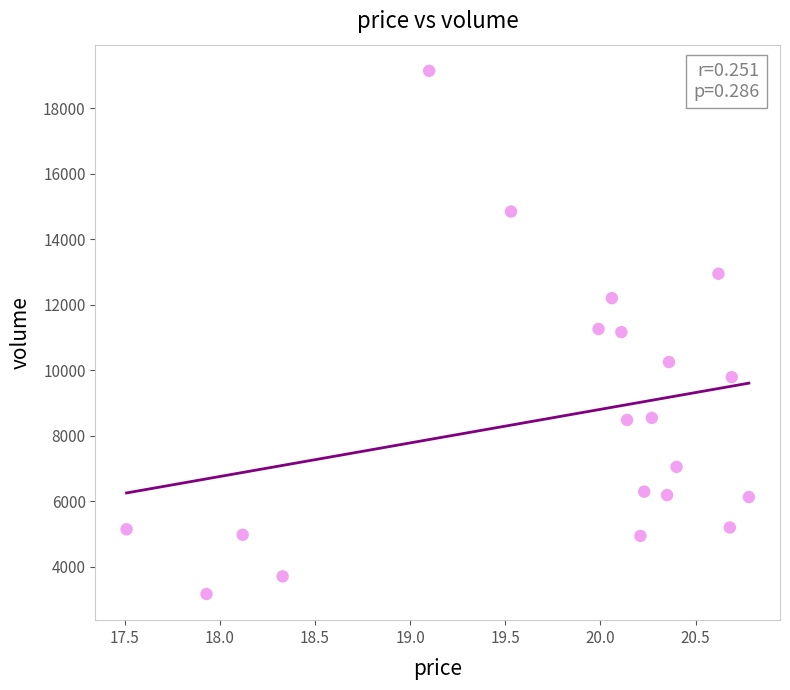

What is the range of Y values (max minus min)?

15967